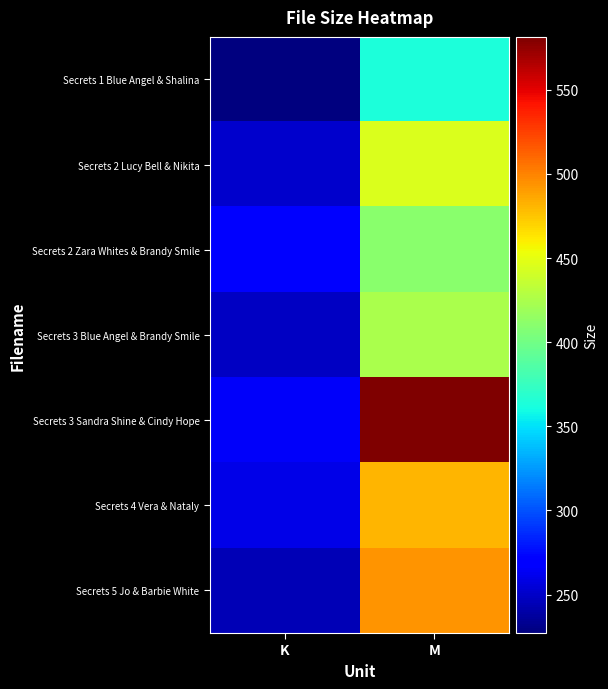

Which has a higher value, M or K?

M